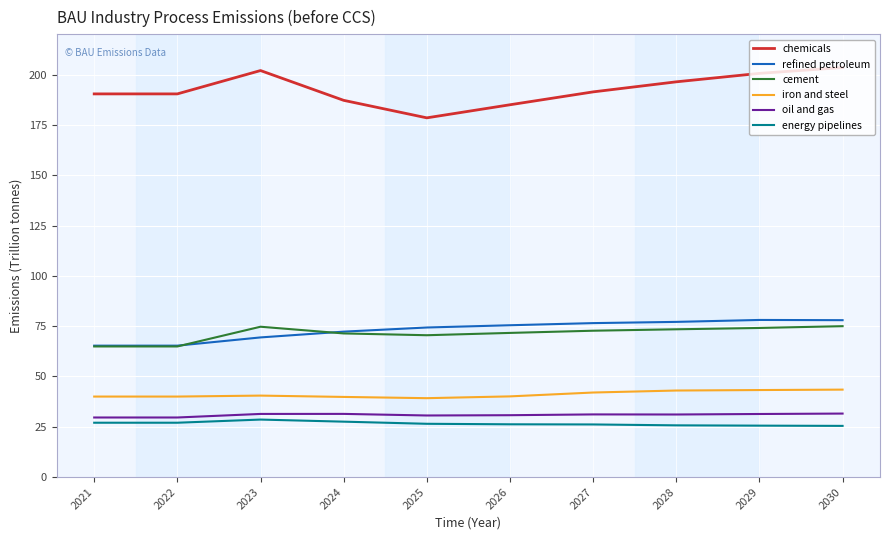

True or false: iron and steel and energy pipelines intersect in this chart.

False